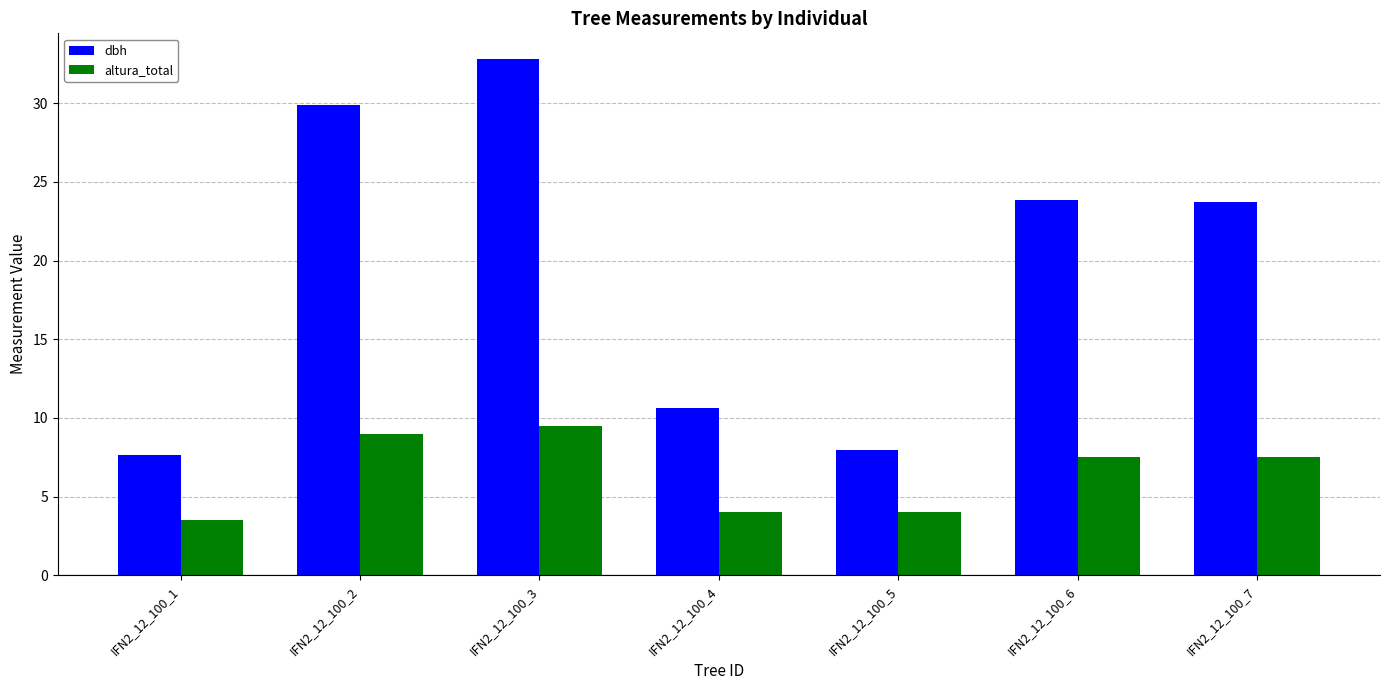

Rank the series by their maximum value, from highest to lowest.

dbh, altura_total